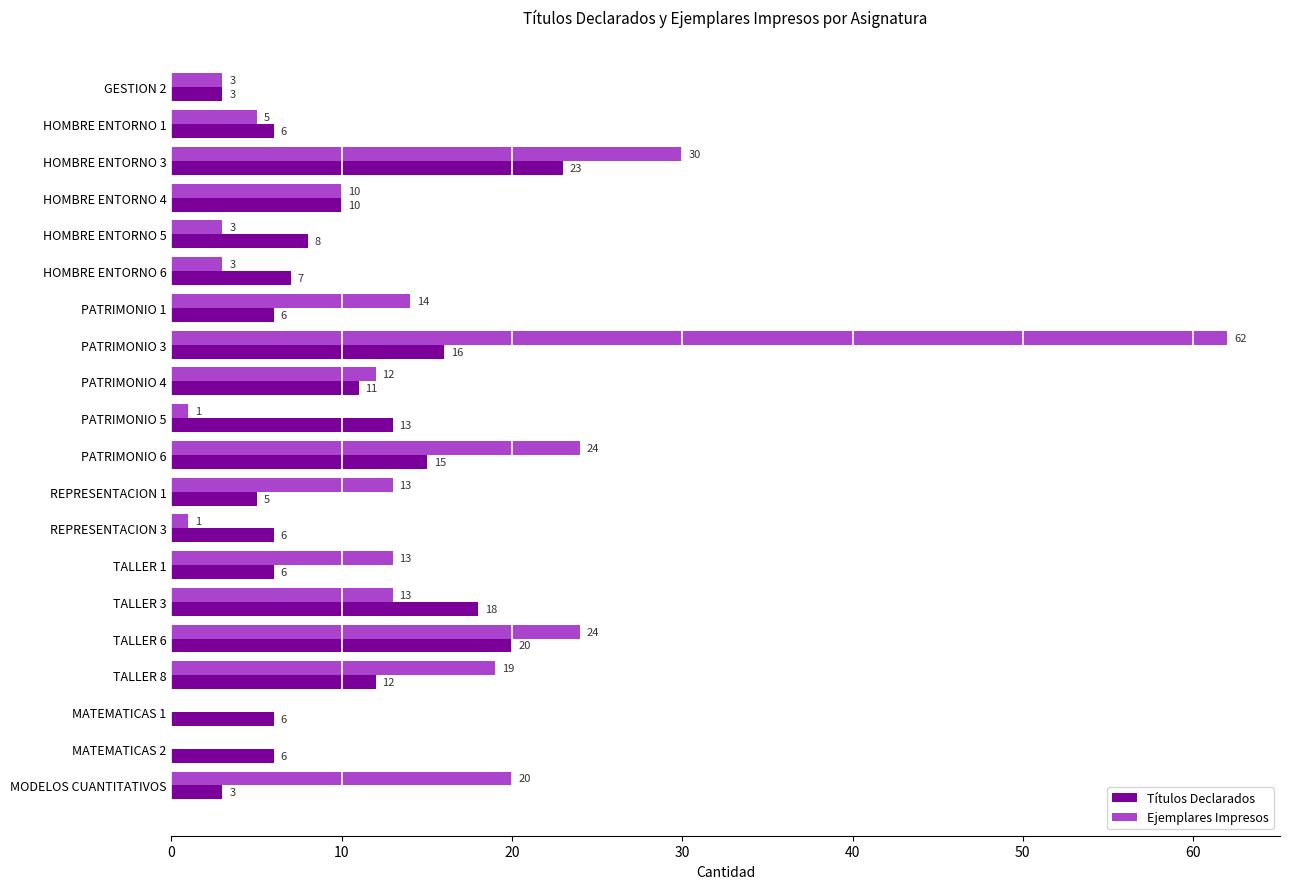

The value of Ejemplares Impresos at PATRIMONIO 4 is 12. True or false?

True